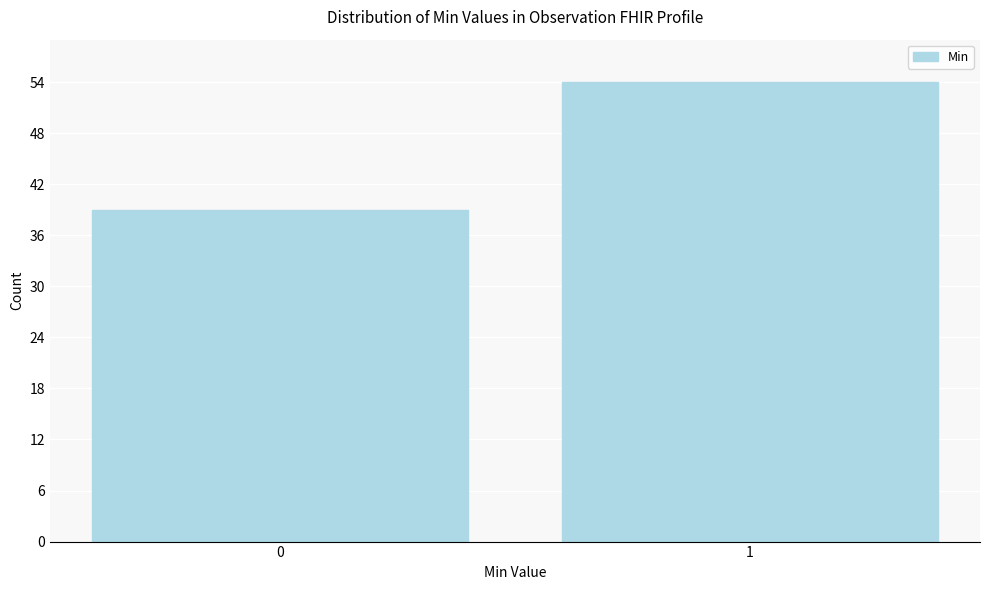

Reading left to right, extract all data points from this chart.

39	54